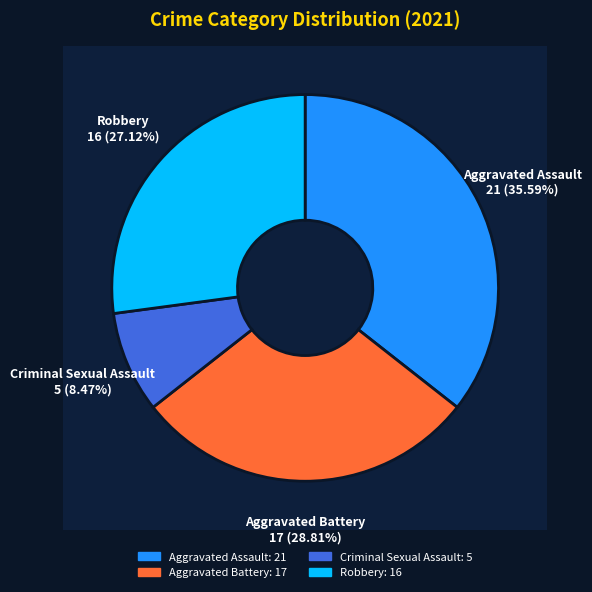

To the nearest percent, what is the combined percentage of Criminal Sexual Assault and Aggravated Battery?

37%